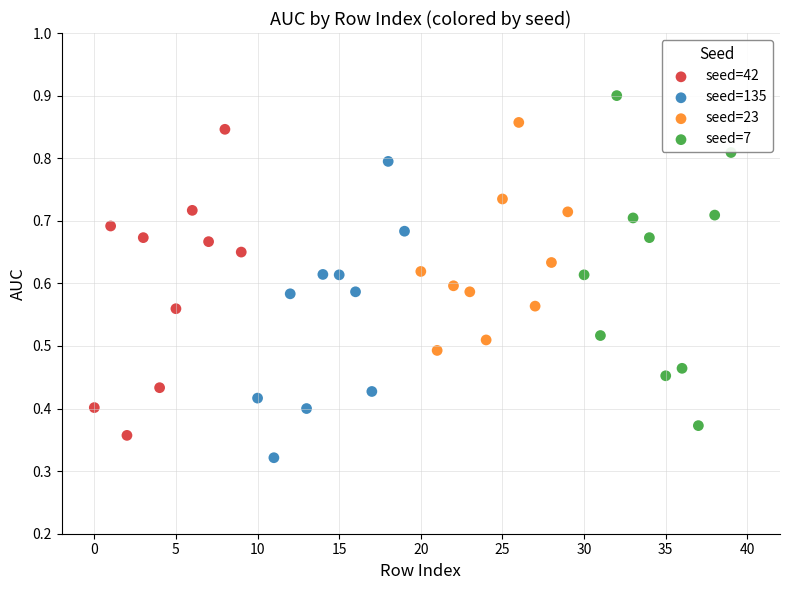

Which series contains the highest Y value?

seed=7